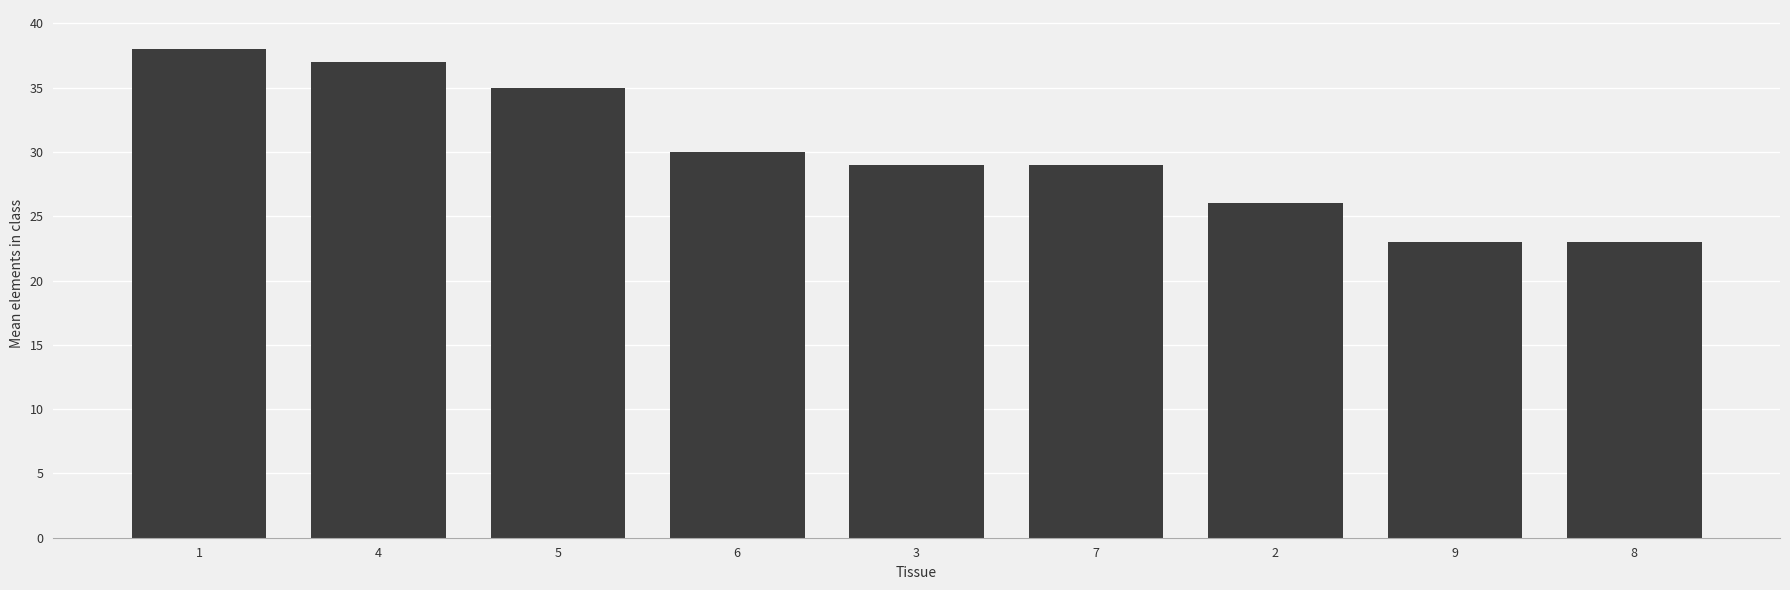

Reading right to left, what are all the values shown in this chart?

23	23	26	29	29	30	35	37	38